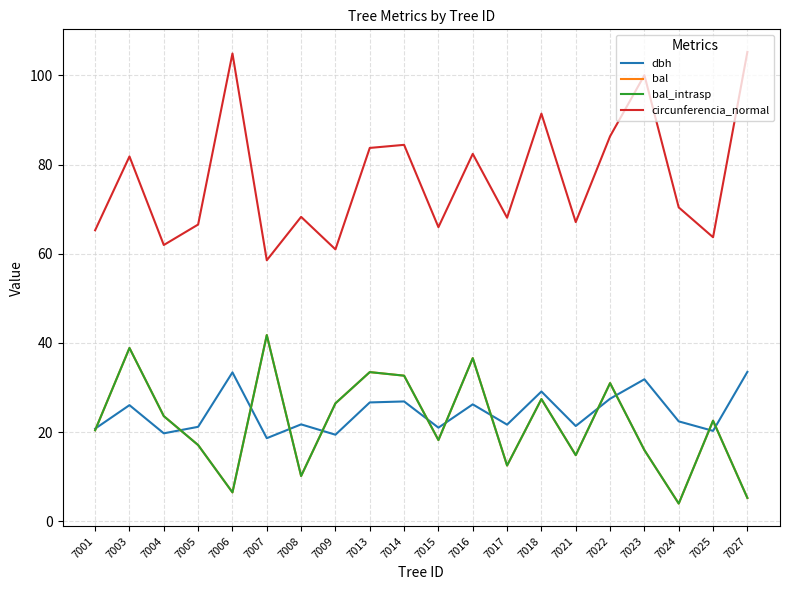

Does the chart have visible grid lines?

Yes